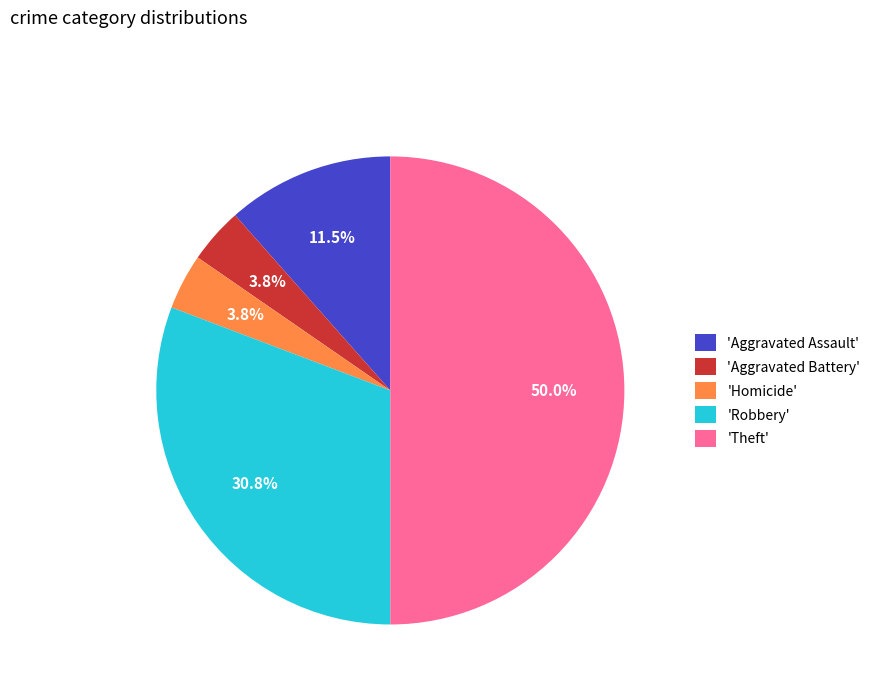

To the nearest percent, what is the difference between the largest and smallest slice percentages?

46%